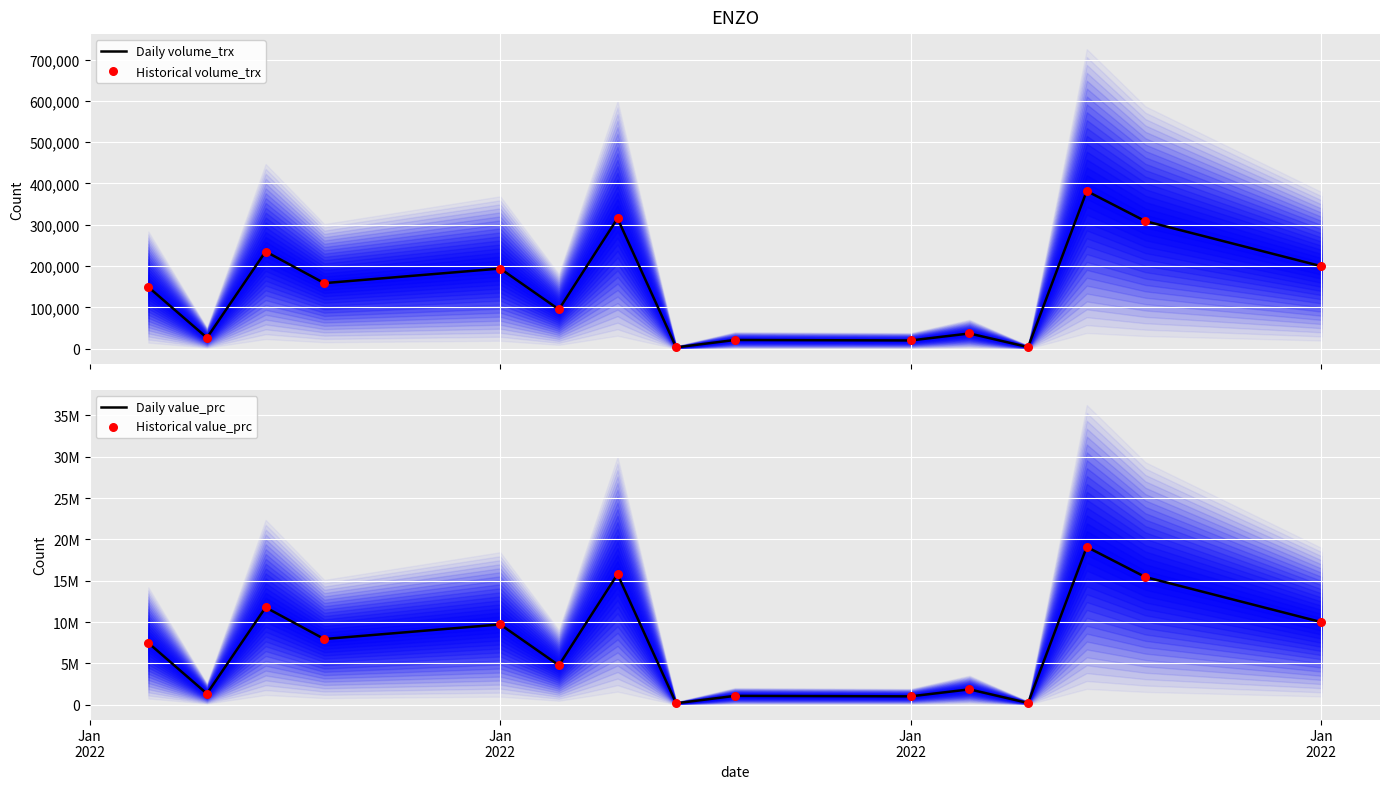

What is the maximum value for Daily volume_trx?

381700